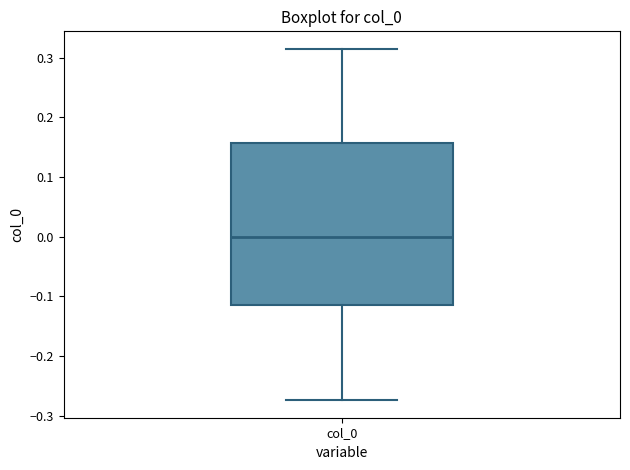

Where is the upper edge of the box for col_0 on the y-axis? The values are not printed on the chart, so give them approximately, as read against the axis.

0.16